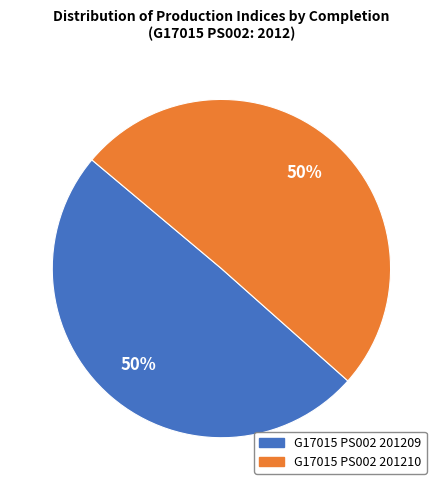

Approximately how many times larger is the value at G17015 PS002 201209 compared to G17015 PS002 201210?

1.0